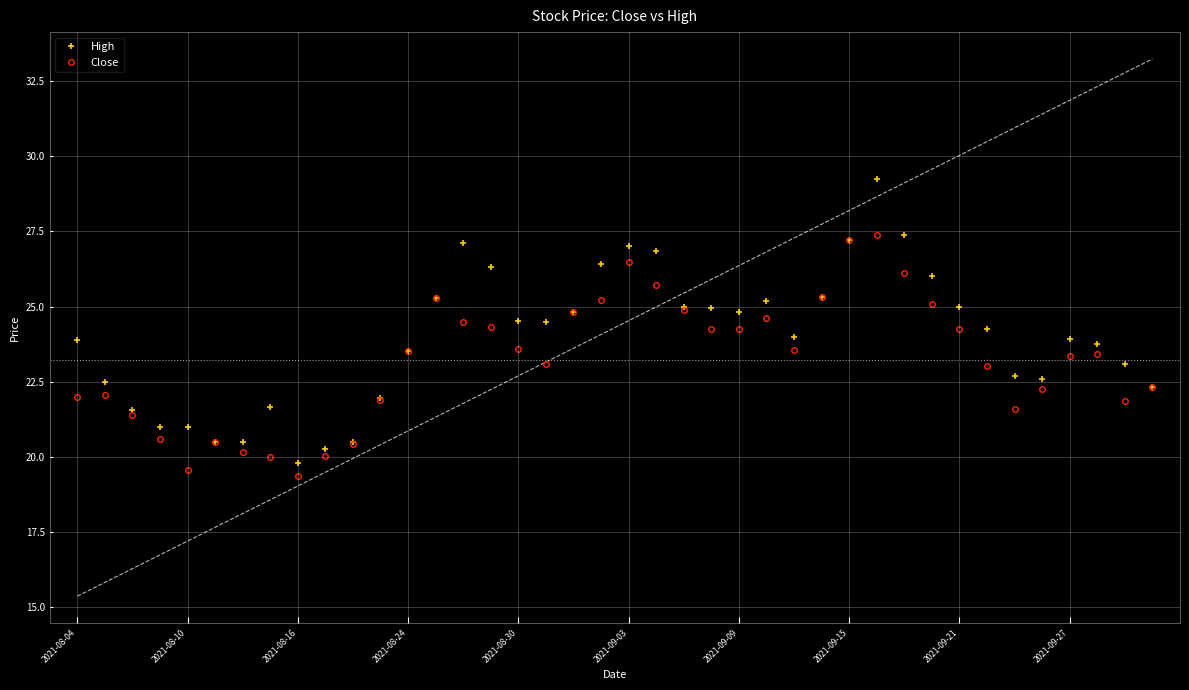

The value of Close at 2021-09-27 is 10.1. True or false?

False